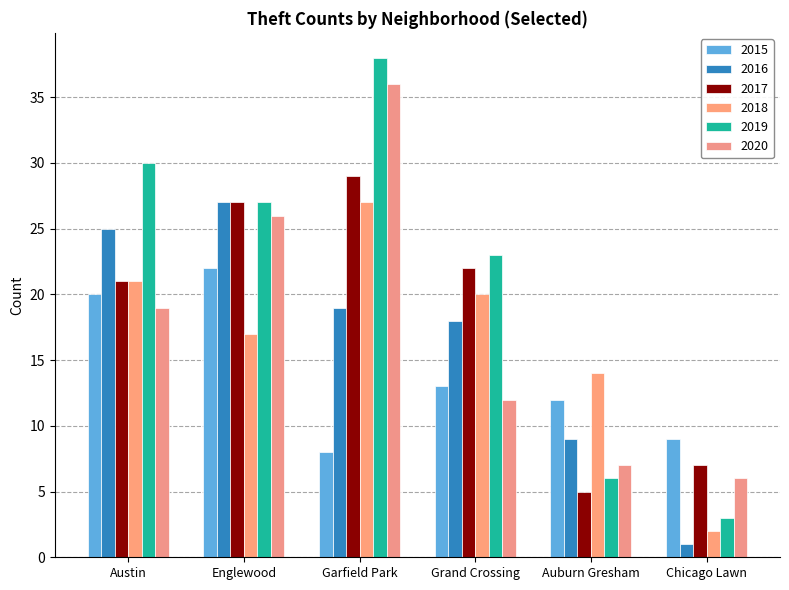

Reading right to left, extract all data points from this chart.

2015: 9	12	13	8	22	20
2016: 1	9	18	19	27	25
2017: 7	5	22	29	27	21
2018: 2	14	20	27	17	21
2019: 3	6	23	38	27	30
2020: 6	7	12	36	26	19